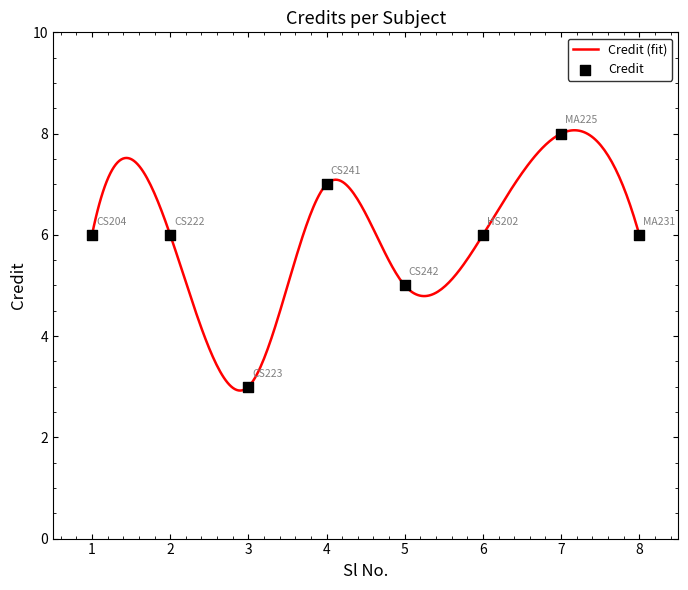

Approximately how many times larger is the value at 6 compared to 5?

1.2